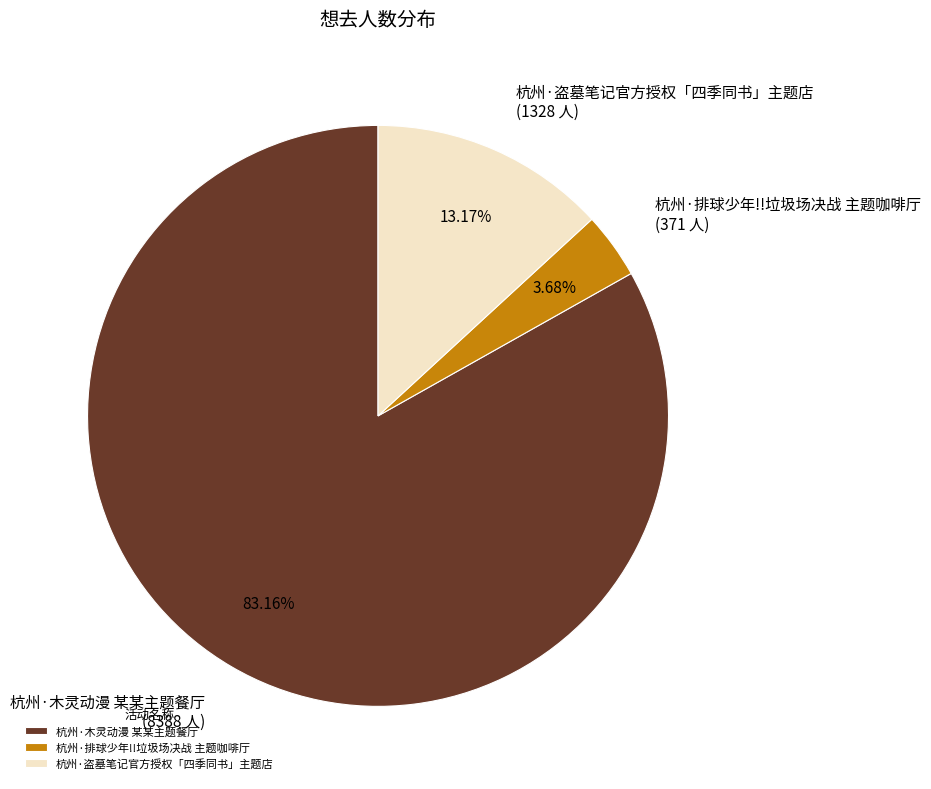

Is 杭州·盗墓笔记官方授权「四季同书」主题店 the majority of the pie?

No